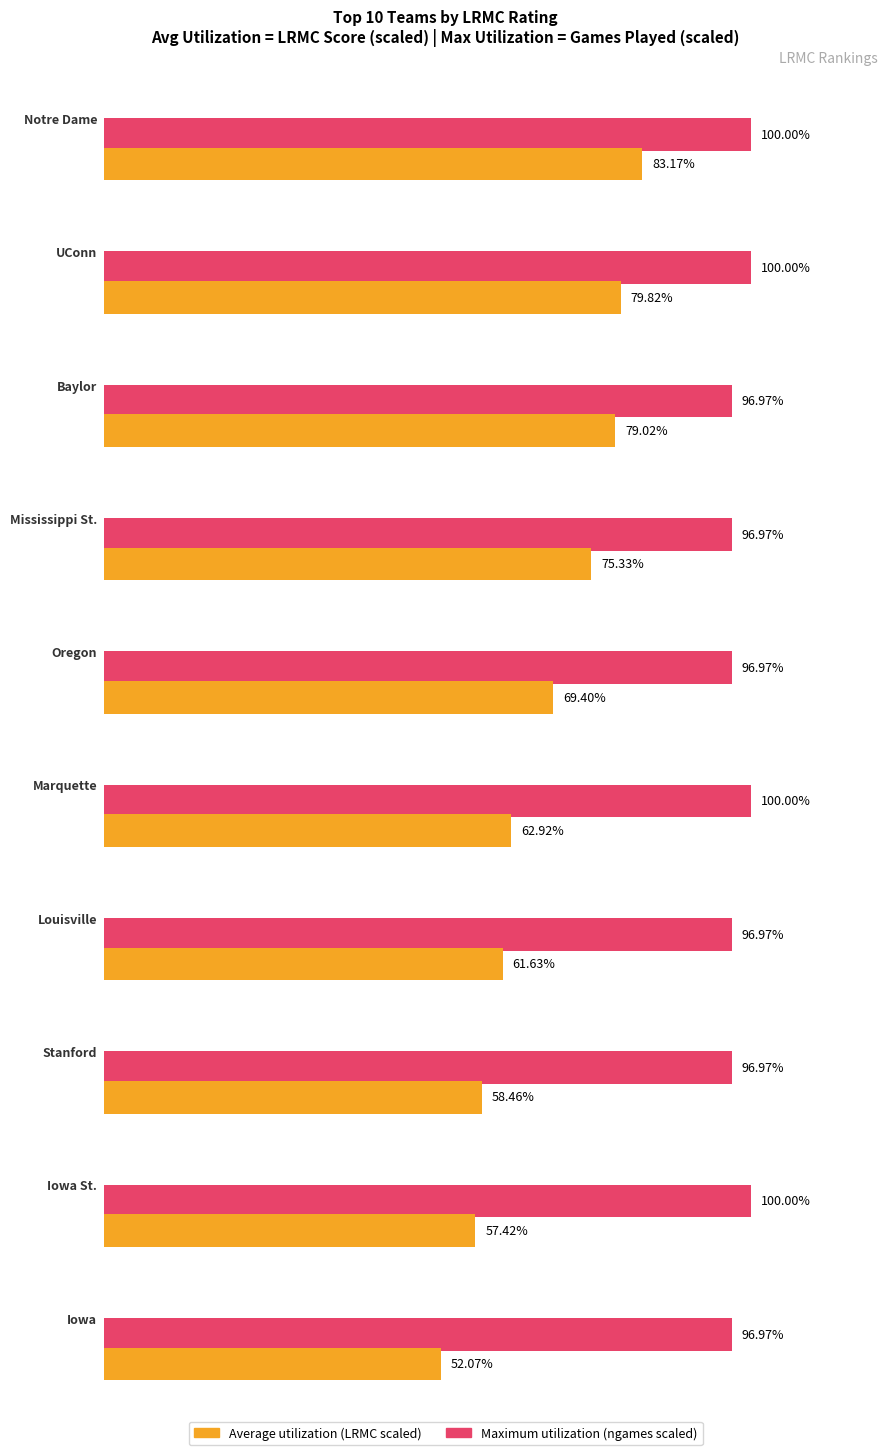

What is the spread (max minus min) of values at Notre Dame?

16.8